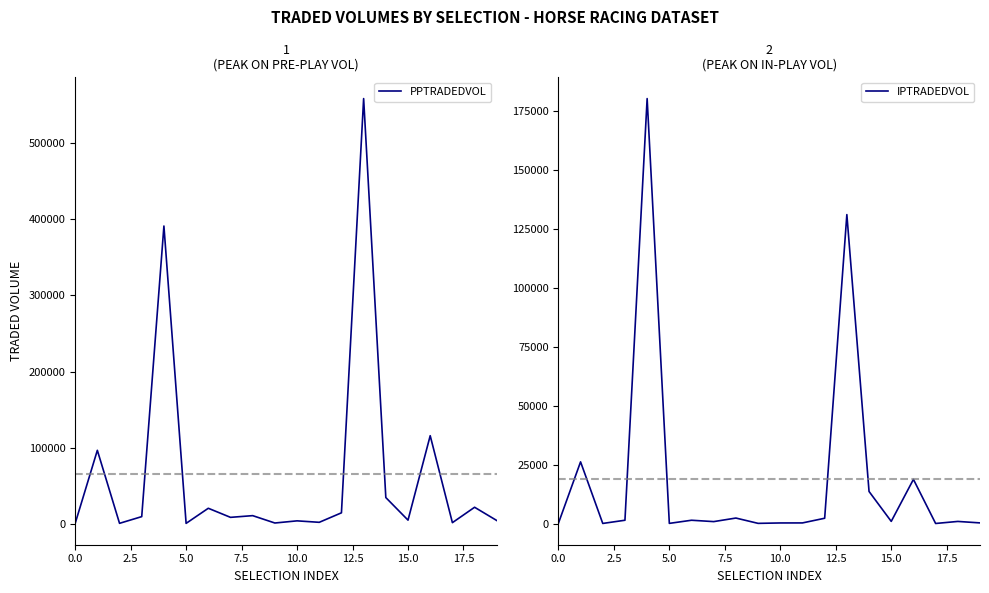

True or false: PPTRADEDVOL has a value of 19703.5 at 20.0.

False